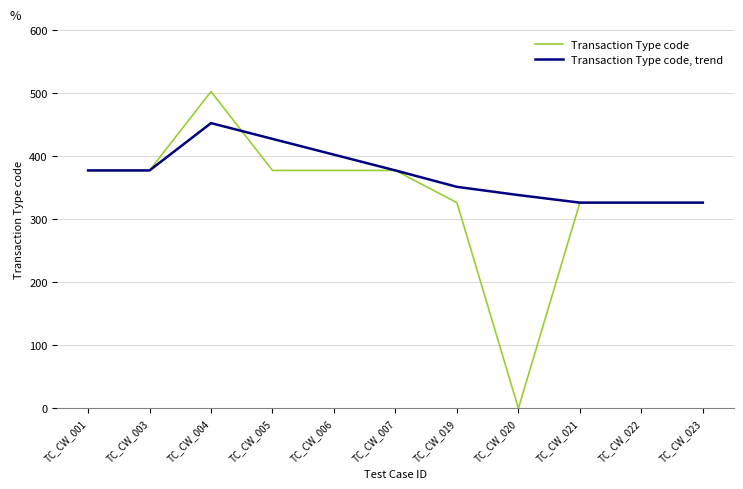

What is the highest value of the Transaction Type code, trend series?

452